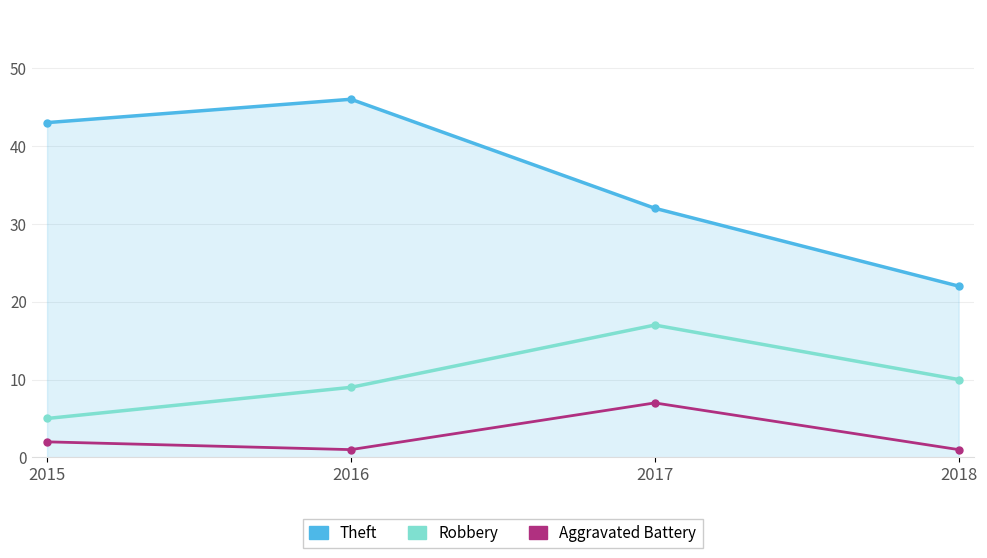

At 2015, list the series in order from largest to smallest.

Theft, Robbery, Aggravated Battery